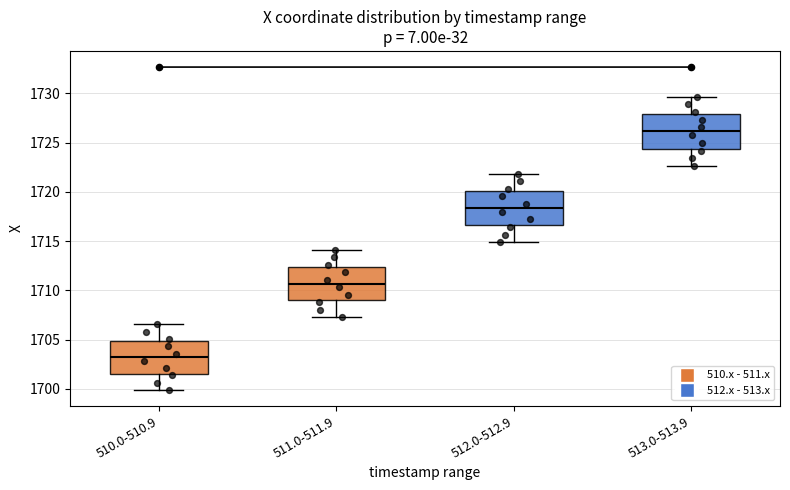

Which box's median line is the lowest?

510.0-510.9